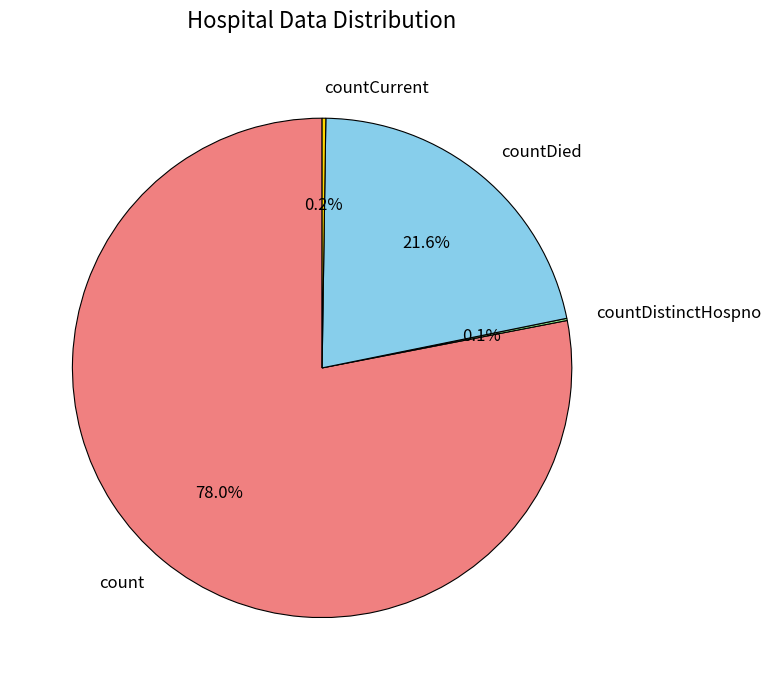

The count slice represents 87% of the pie. True or false?

False